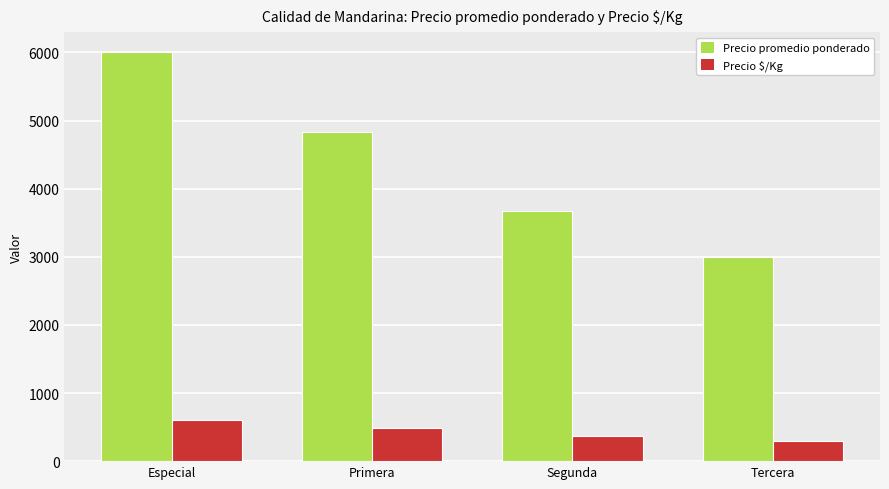

Which category has the highest value in the Precio $/Kg series?

Especial